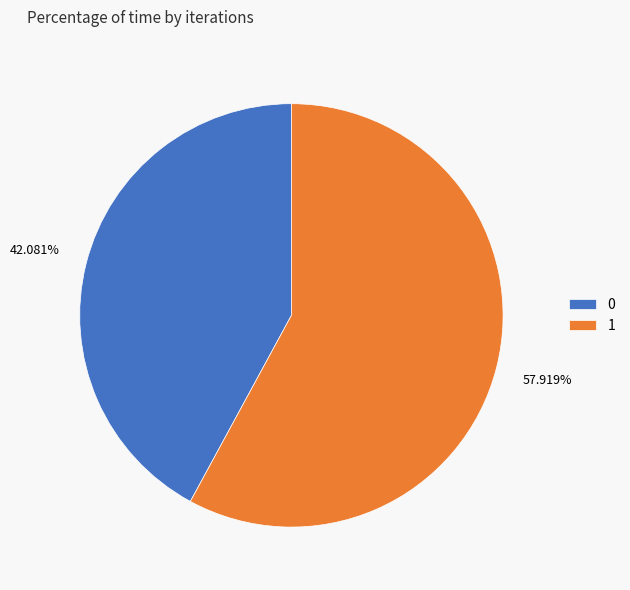

Which category has the biggest portion of the pie?

1